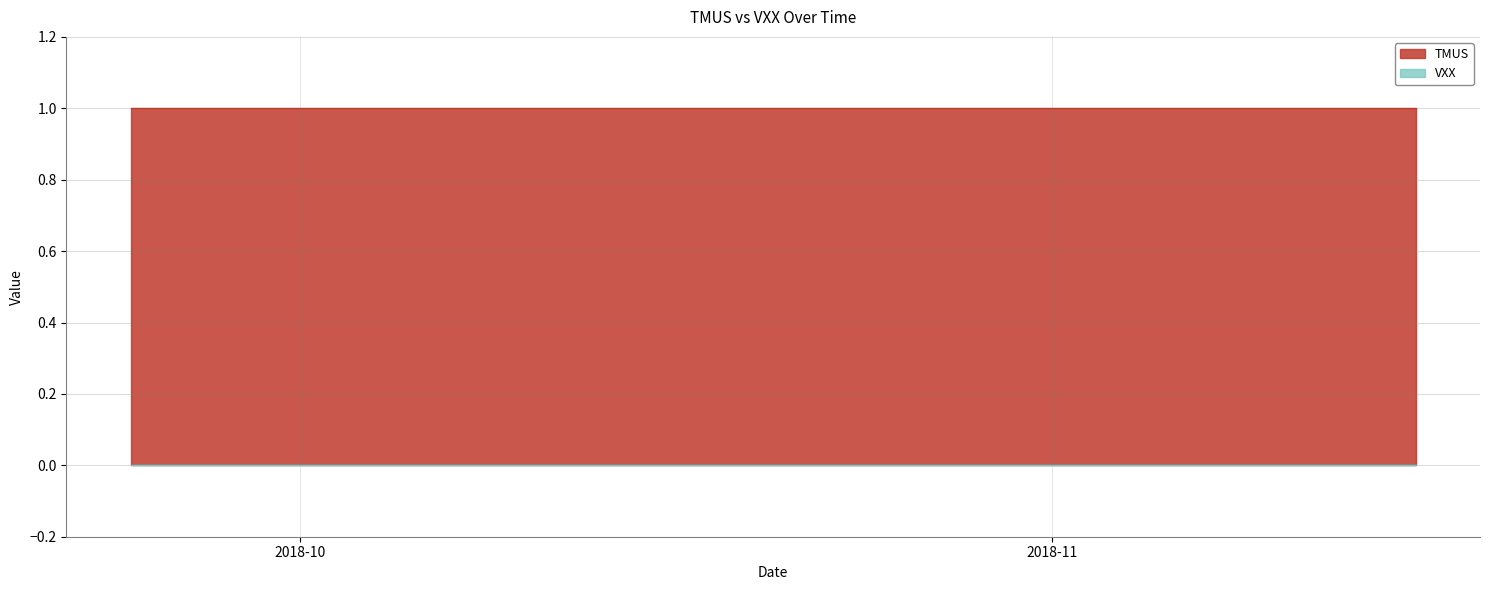

Reading left to right, what are all the values shown in this chart?

TMUS: 1	1	1	1	1	1	1	1	1	1	1	1	1	1	1	1	1	1	1	1	1	1	1	1	1	1	1	1	1	1	1	1	1	1	1	1	1	1	1	1
VXX: 0	0	0	0	0	0	0	0	0	0	0	0	0	0	0	0	0	0	0	0	0	0	0	0	0	0	0	0	0	0	0	0	0	0	0	0	0	0	0	0